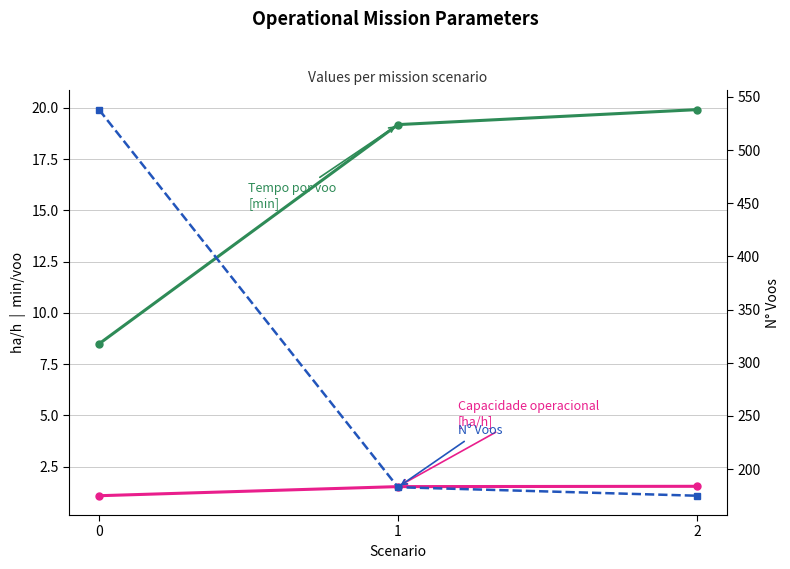

Reading right to left, extract all data points from this chart.

Capacidade operacional [ha/h]: 1.5	1.5	1.1
Tempo por voo [min]: 19.9	19.2	8.5
N° Voos: 175.0	183.0	538.0